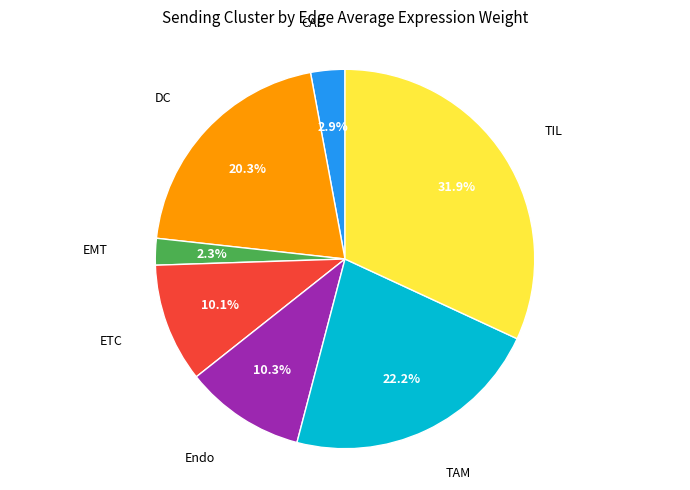

Does any single category account for the majority?

No